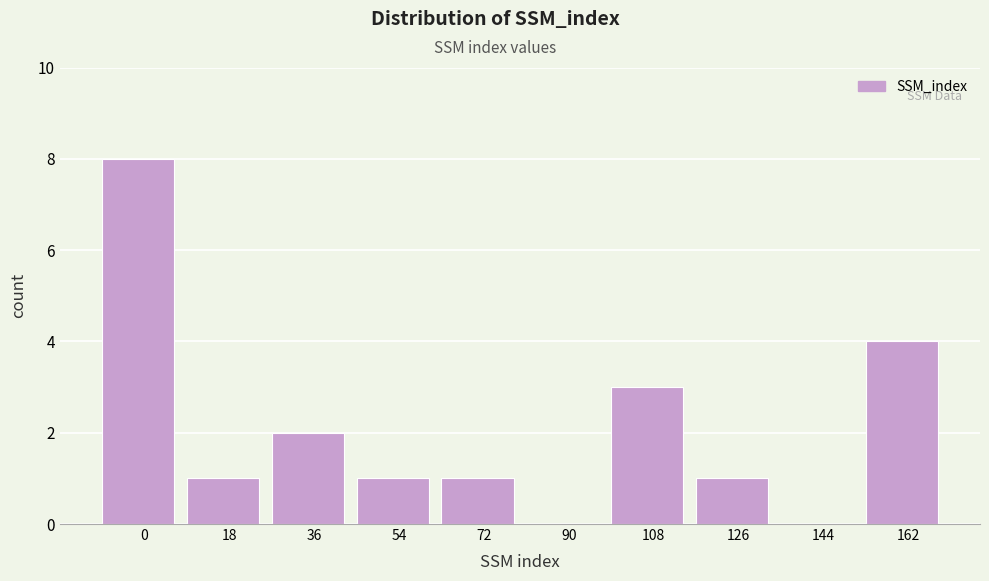

Reading left to right, what are all the values shown in this chart?

0=8	18=1	36=2	54=1	72=1	90=0	108=3	126=1	144=0	162=4